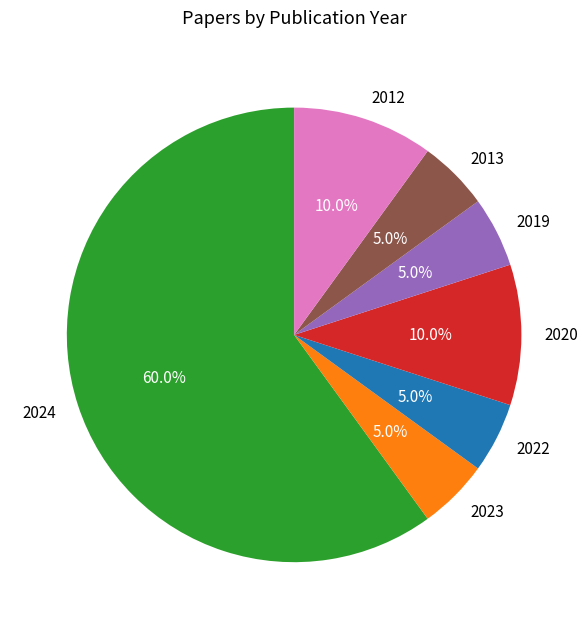

What is the ratio of the value at 2012 to the value at 2022?

2.0